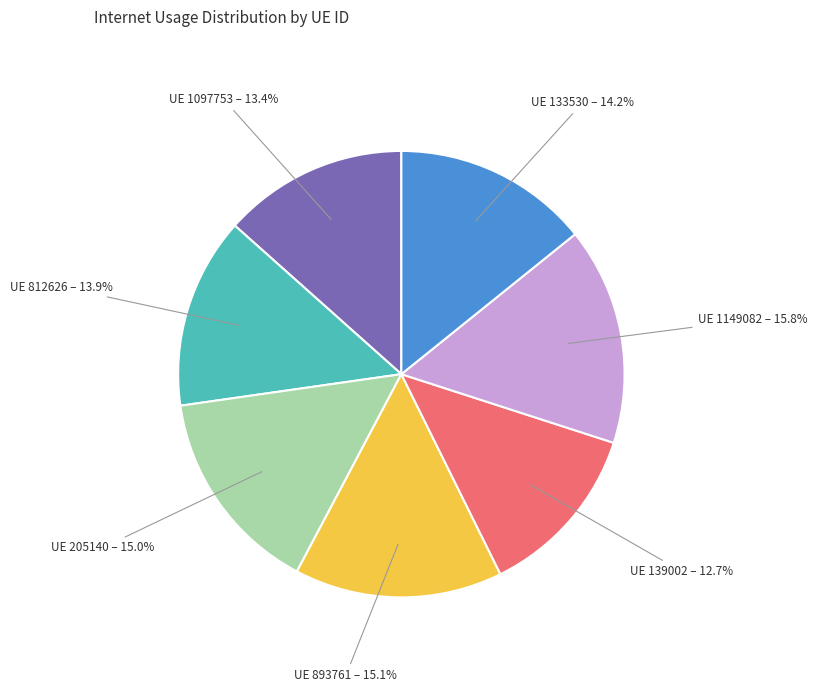

Does any single category account for the majority?

No